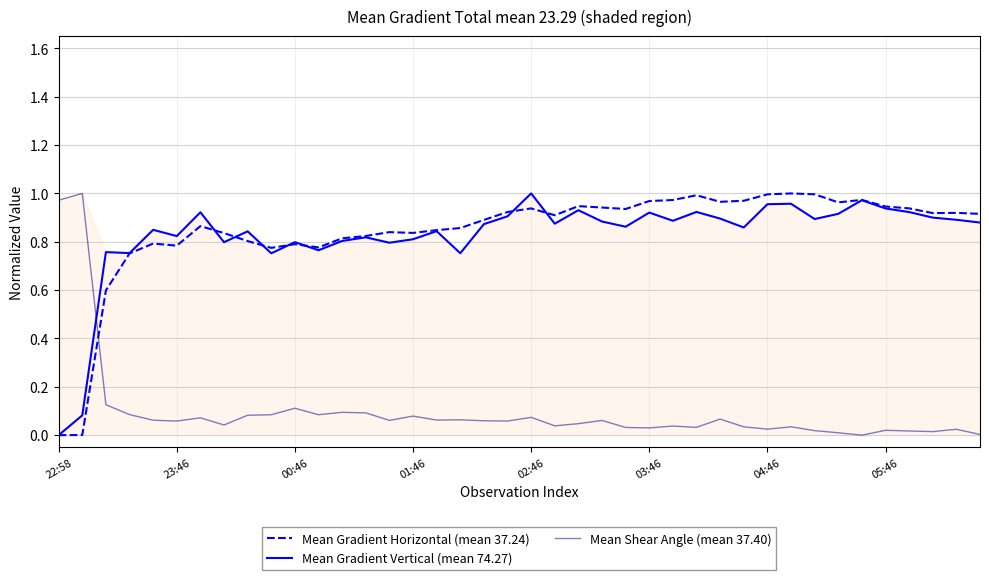

How many times do Mean Gradient Horizontal (mean 37.24) and Mean Shear Angle (mean 37.40) cross each other?

1